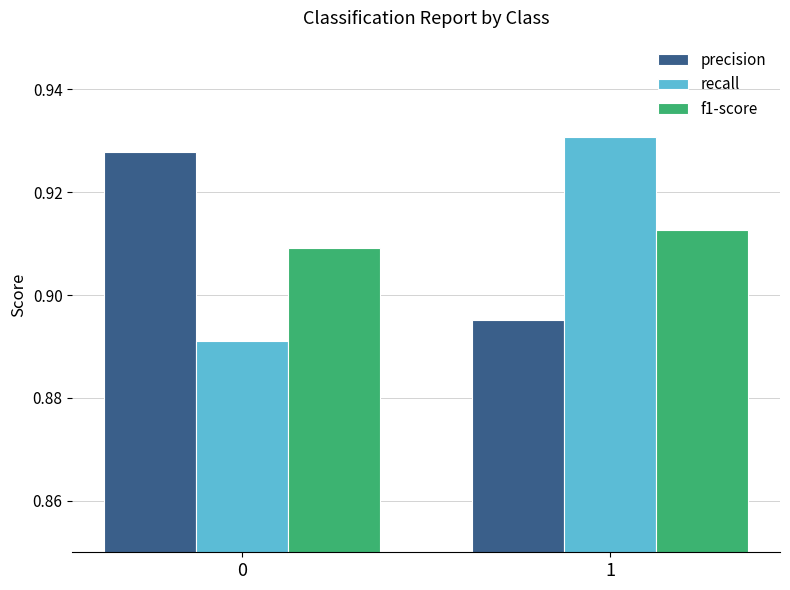

At how many categories does at least one series exceed 0?

2